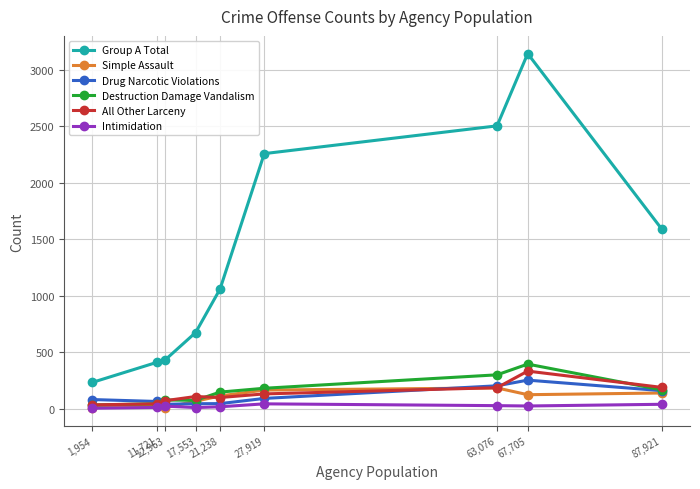

What is the difference between the All Other Larceny values at 11,721 and 63,076?

143